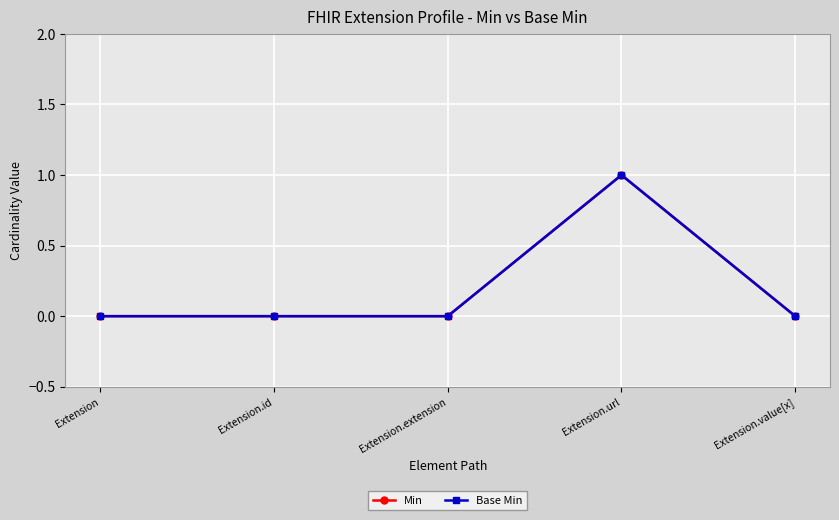

Between Extension and Extension.extension, which is larger?

Extension